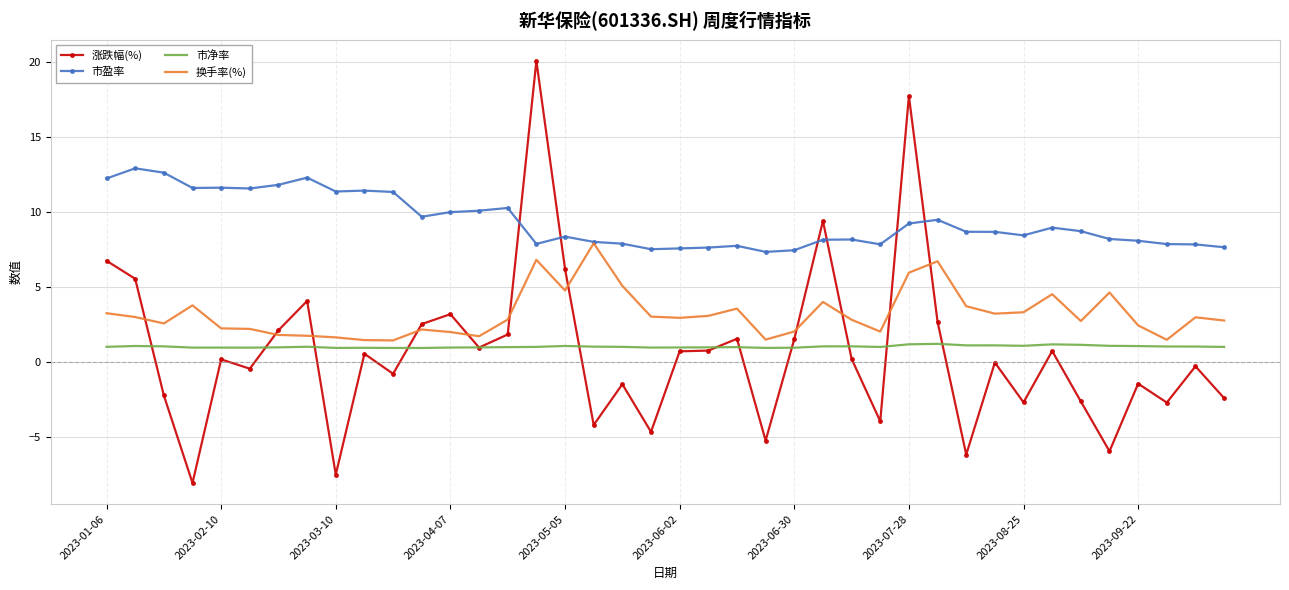

What is the smallest value displayed?

-8.1